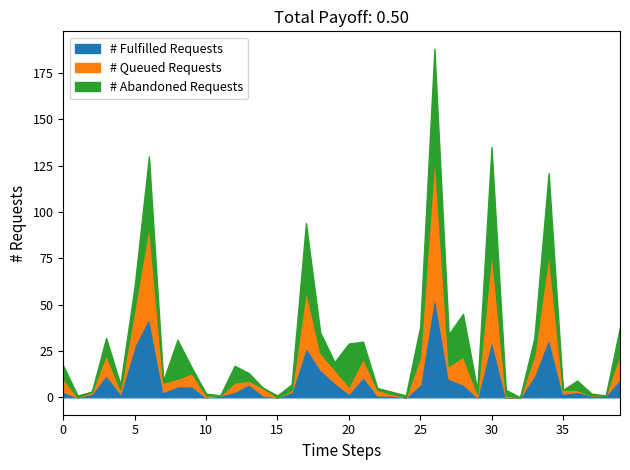

True or false: 2022 has more than 1 interior local peaks.

True